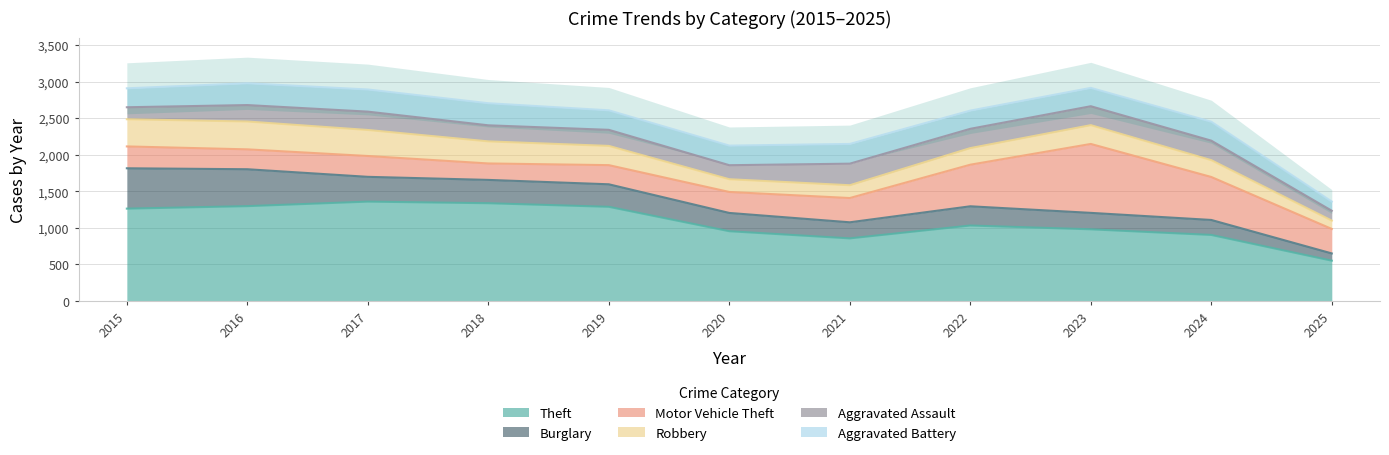

Which series has the largest total across all categories?

Theft